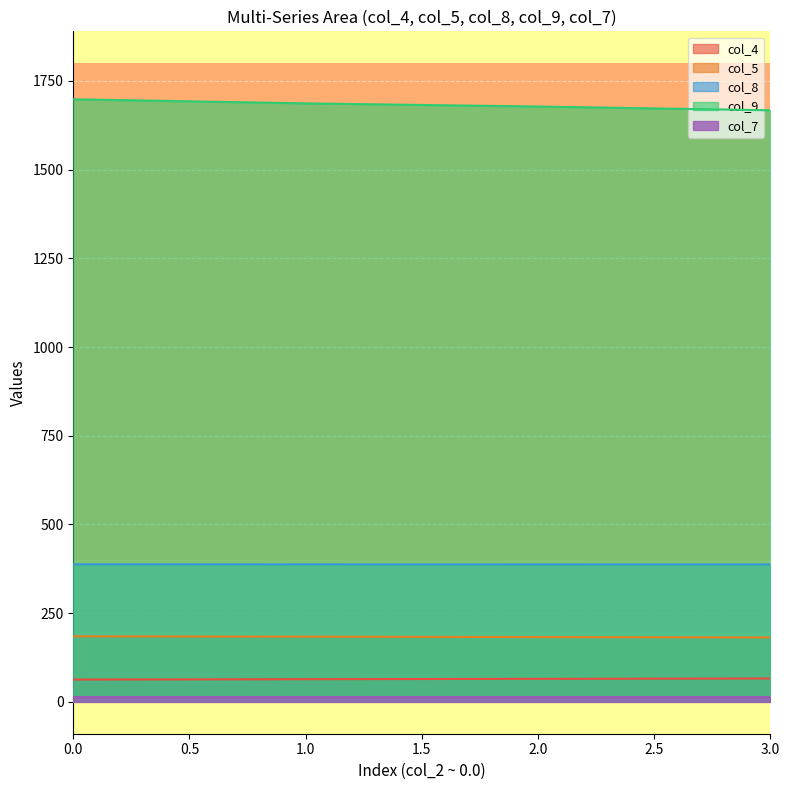

Which series has the largest total across all categories?

col_9